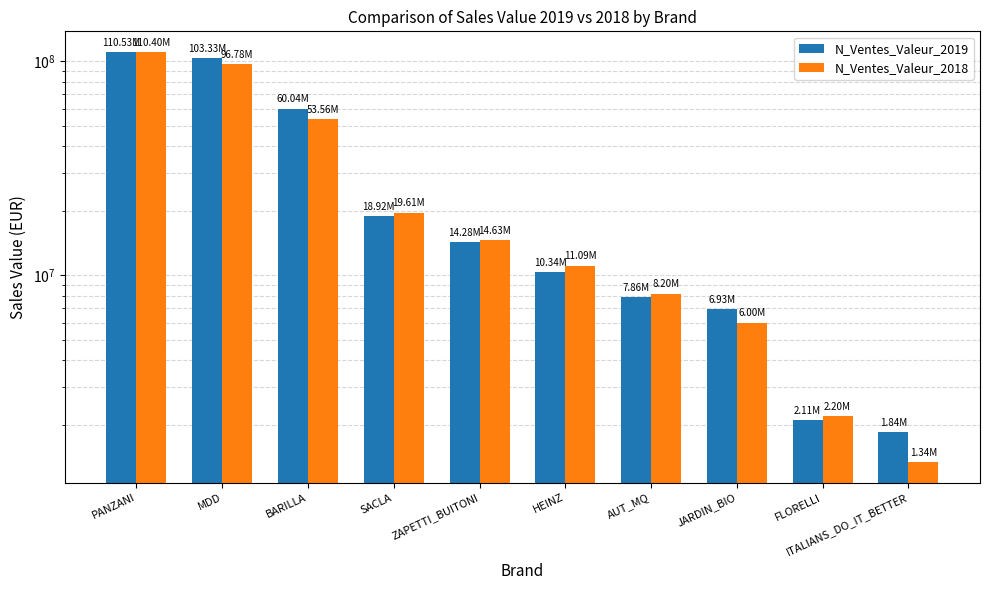

What is the value of the N_Ventes_Valeur_2019 bar at the 5th from the left?

14282239.4